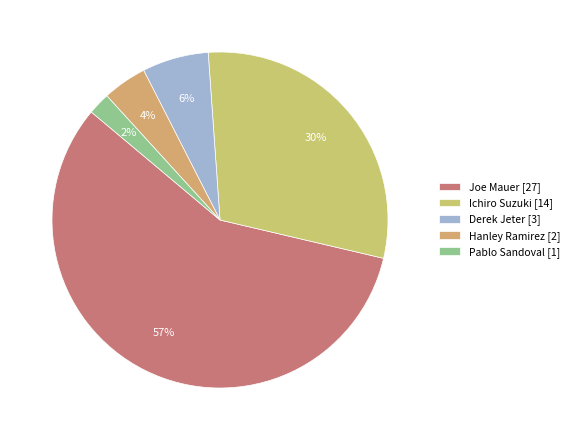

How many slices are in this pie chart?

5